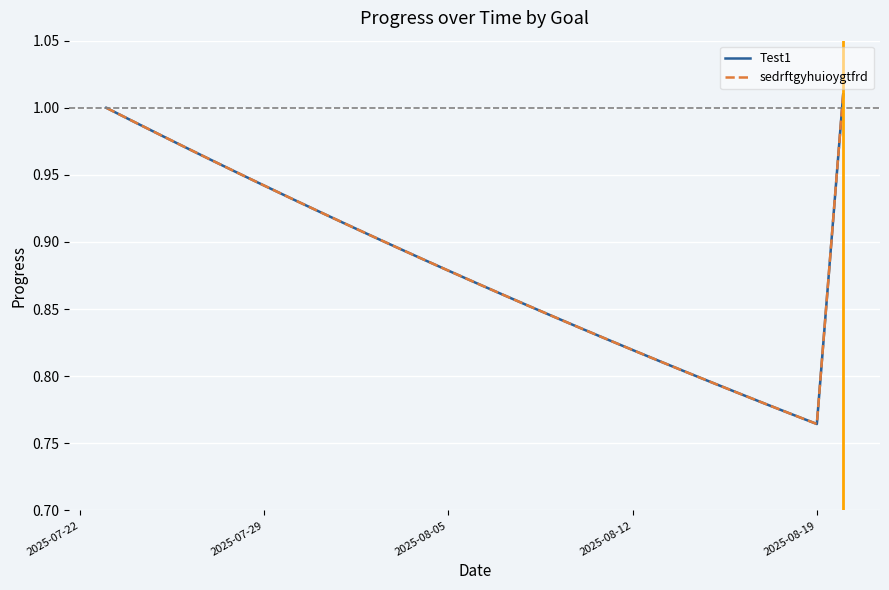

Which series has the widest spread of values?

Test1